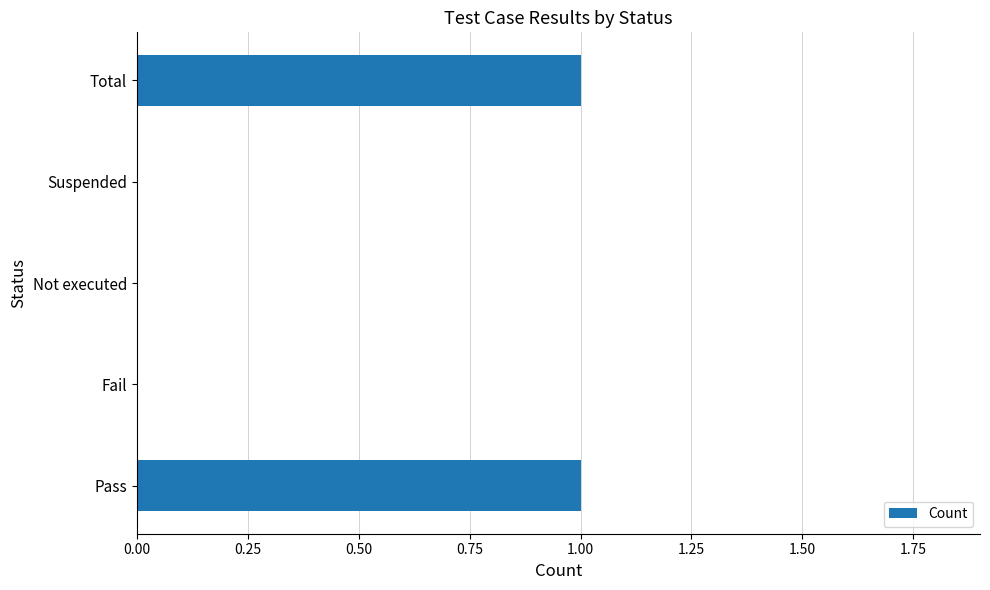

How many data points does each series have?

5